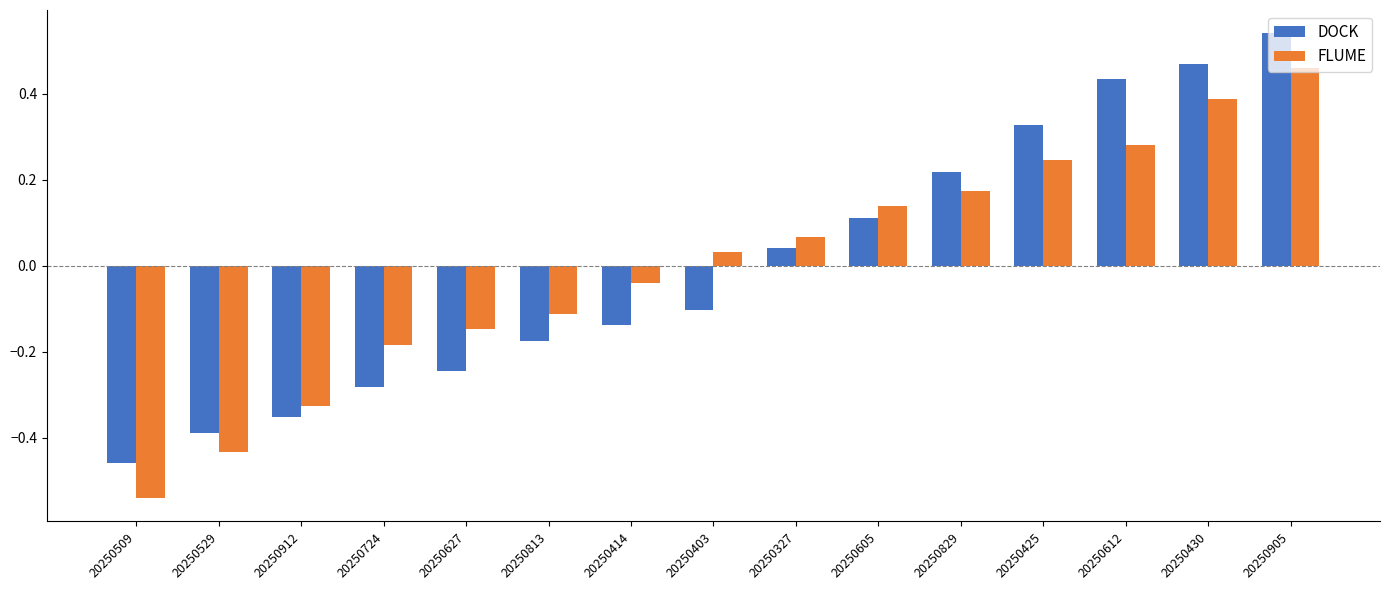

Between 20250912 and 20250612, which series saw the biggest shift?

DOCK